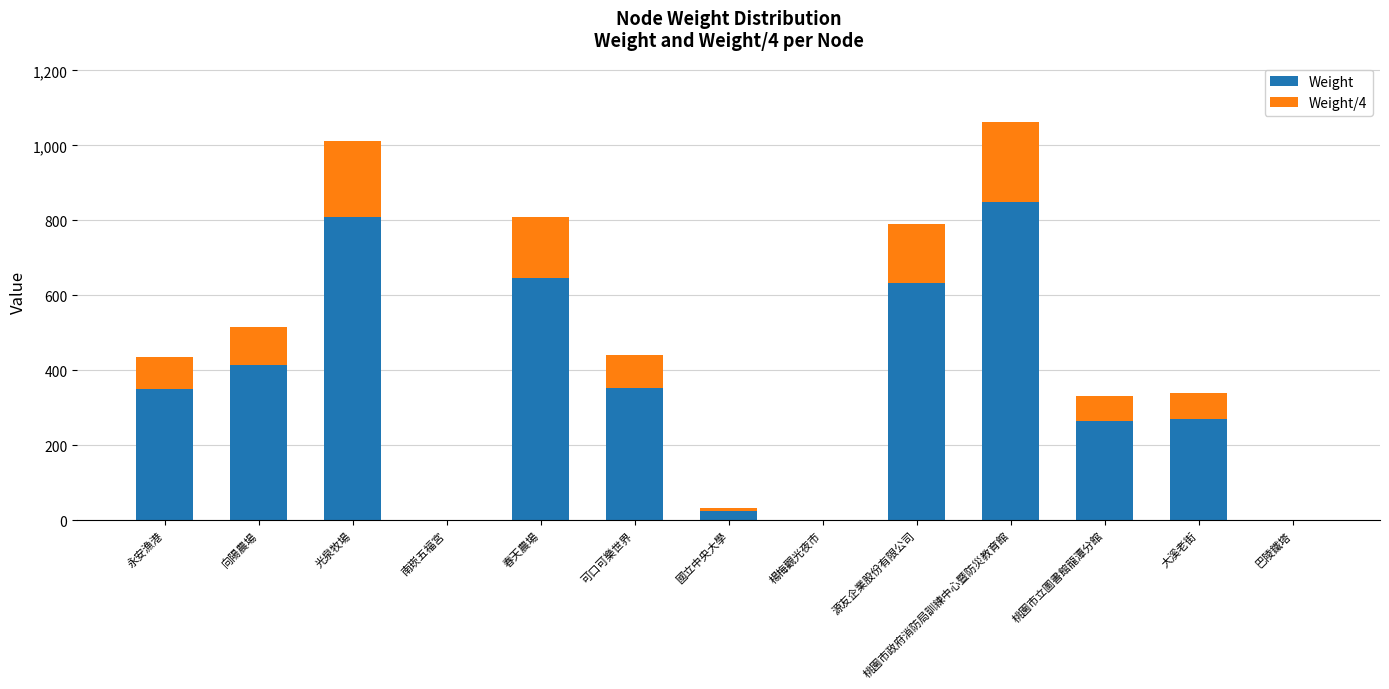

At which category is the sum across all series the highest?

桃園市政府消防局訓練中心暨防災教育館